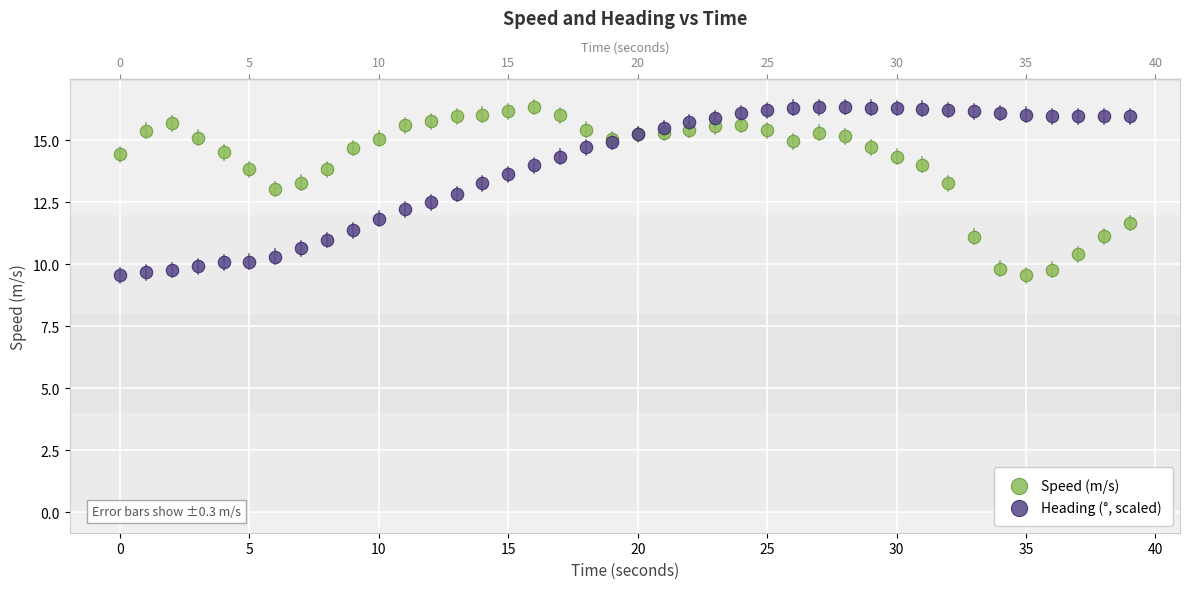

What is the X range (max minus min) for the scatter plot?

39.0